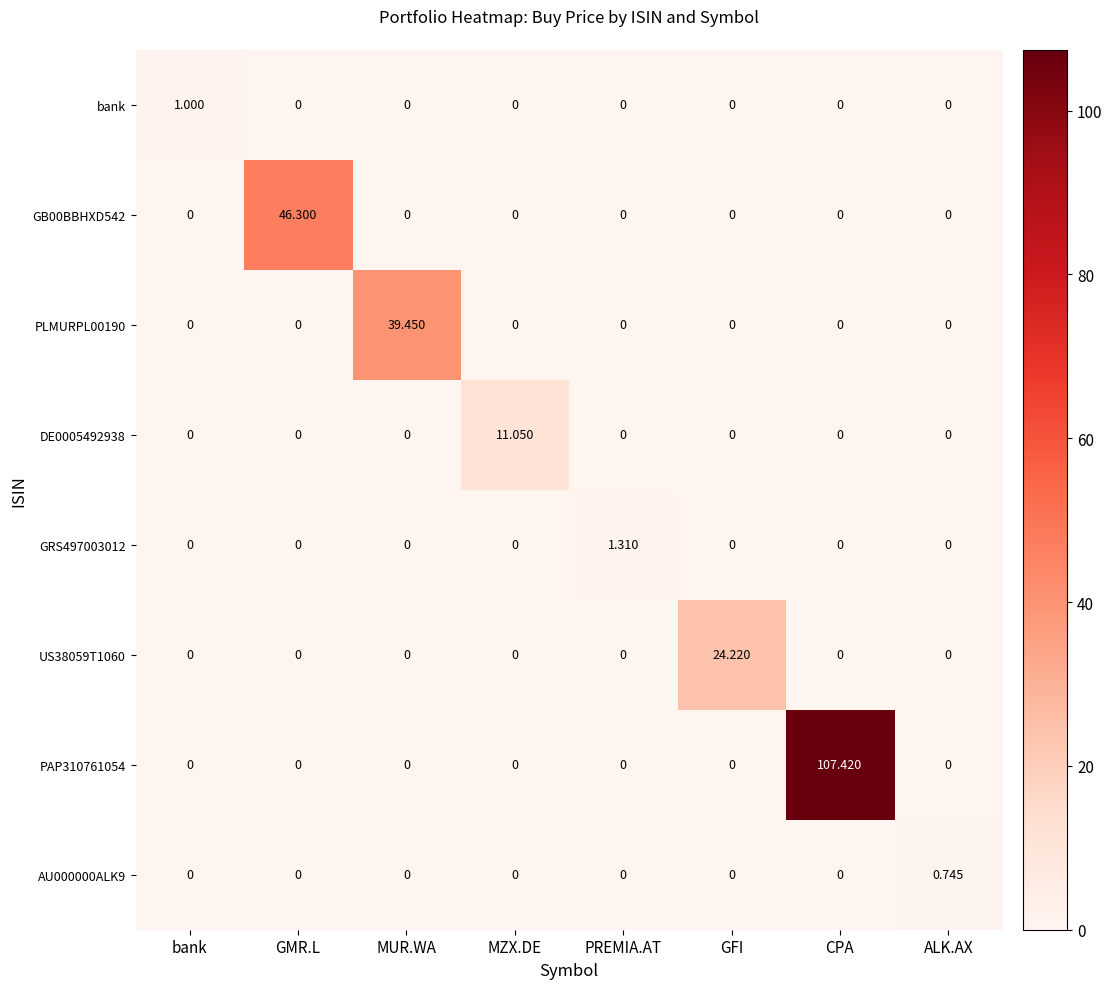

Rank the series by their maximum value, from highest to lowest.

PAP310761054, GB00BBHXD542, PLMURPL00190, US38059T1060, DE0005492938, GRS497003012, bank, AU000000ALK9